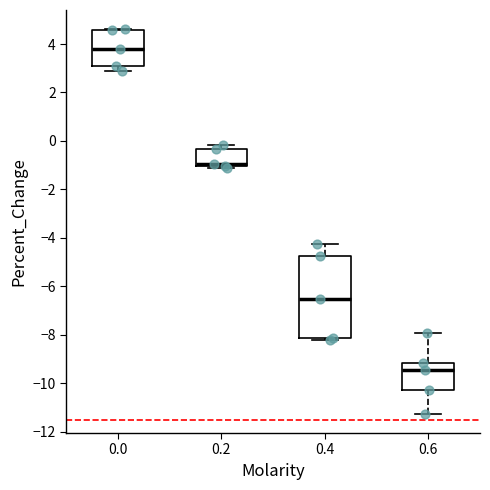

Reading left to right, read every box against the y-axis: the position of its median line, the range the box covers, and the ends of its whiskers. The values are not printed on the chart, so give them approximately, as read against the axis.

0.0: median 3.8, box 3.2 to 4.6, whiskers 2.8 to 4.6
0.2: median -1.0 (drawn on the box's lower edge), box -1.0 to -0.4, whiskers -1.2 to -0.2
0.4: median -6.6, box -8.2 to -4.8, whiskers -8.2 (just below the box's lower edge) to -4.2
0.6: median -9.4, box -10.2 to -9.2, whiskers -11.2 to -8.0